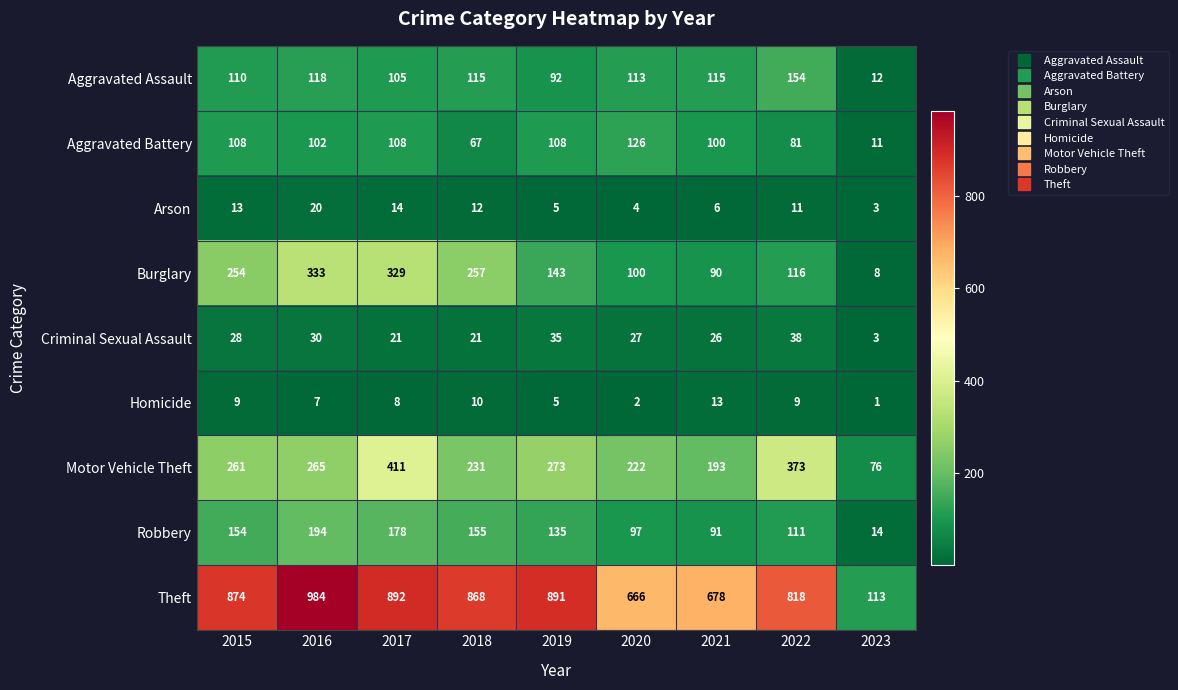

True or false: Criminal Sexual Assault has a value of 1 at 2023.

False